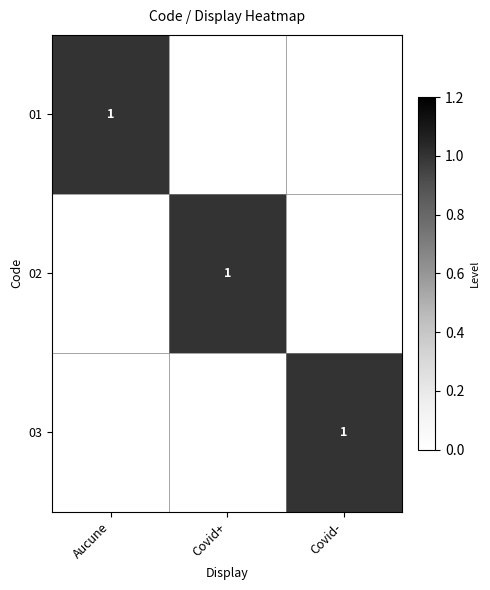

Which series has the largest range (max minus min)?

01